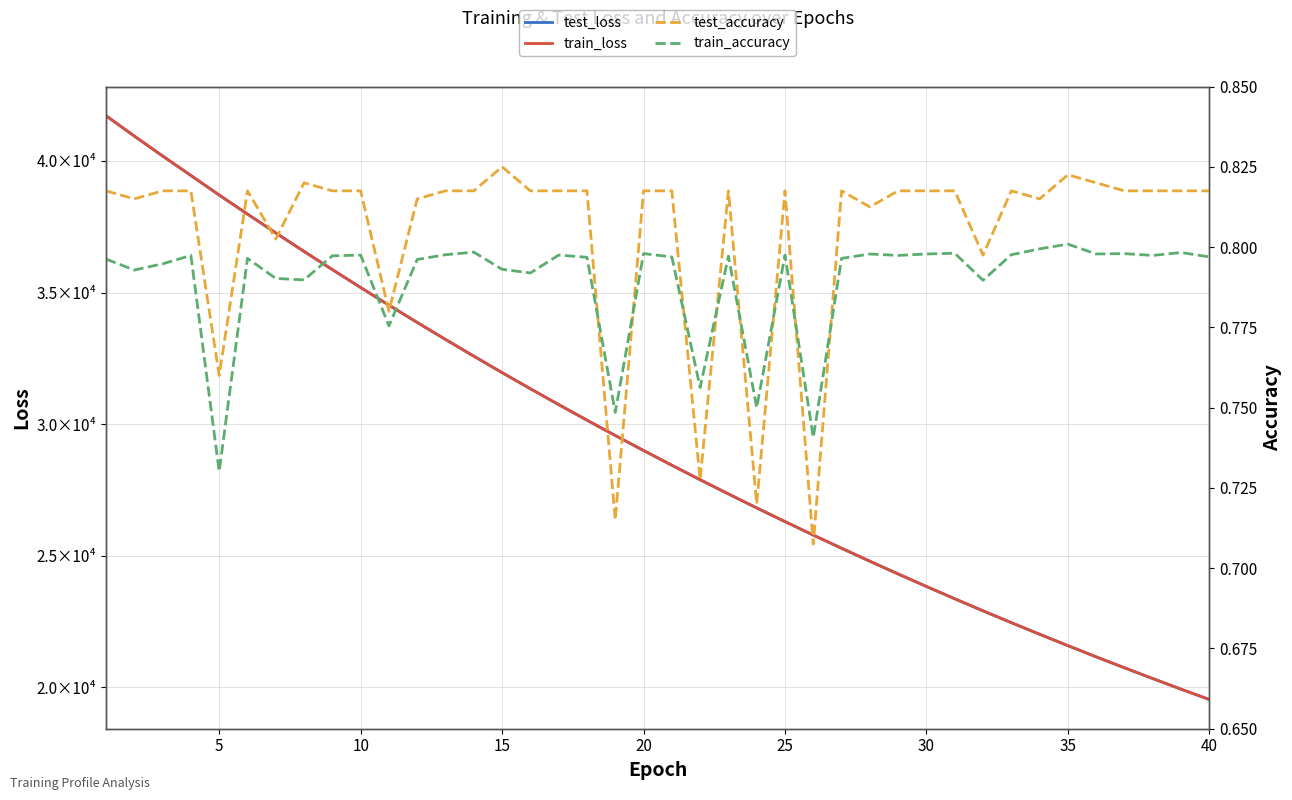

Does the chart display data point markers on the line(s)?

No